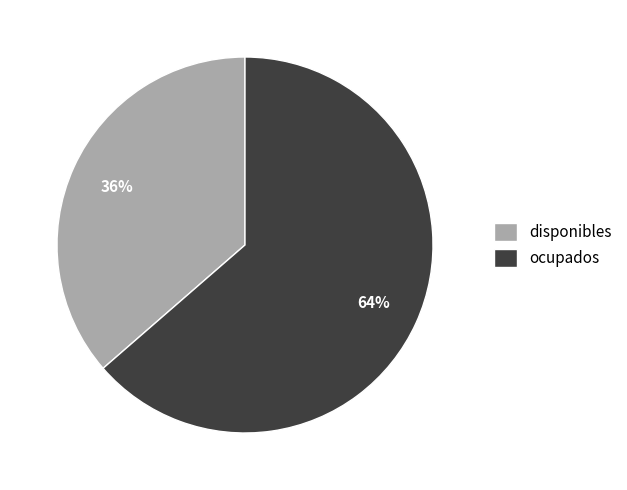

To the nearest percent, what percentage of the pie is ocupados?

64%